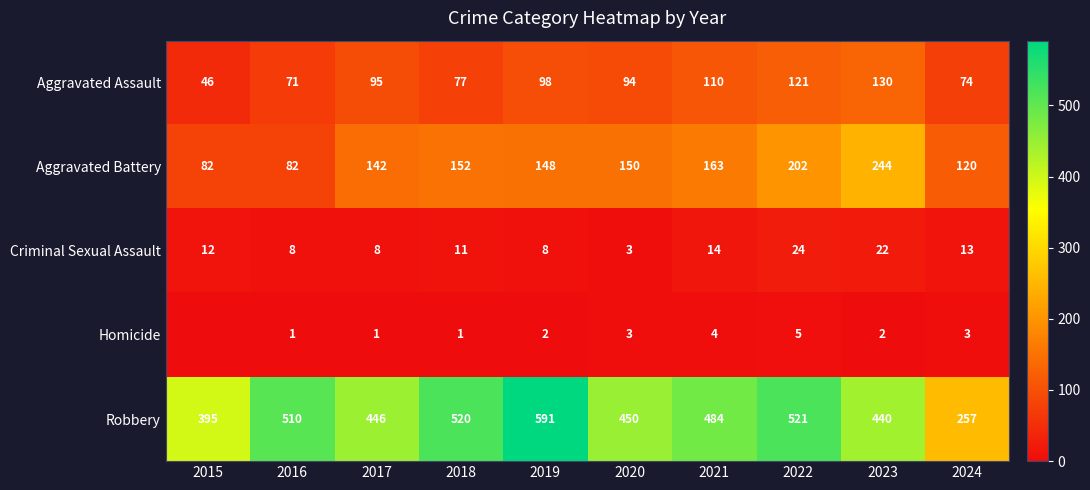

What is the difference between the highest and lowest values at 2018?

519